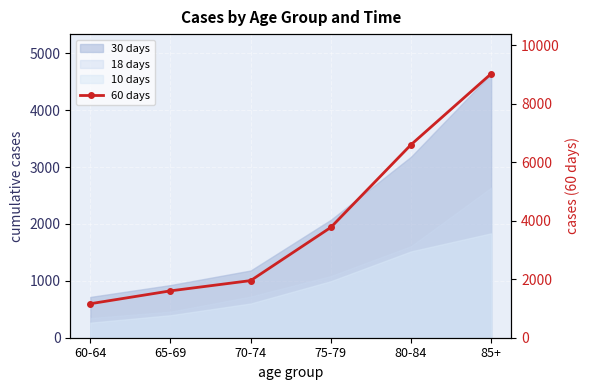

Count the number of values greater than 3774.

2